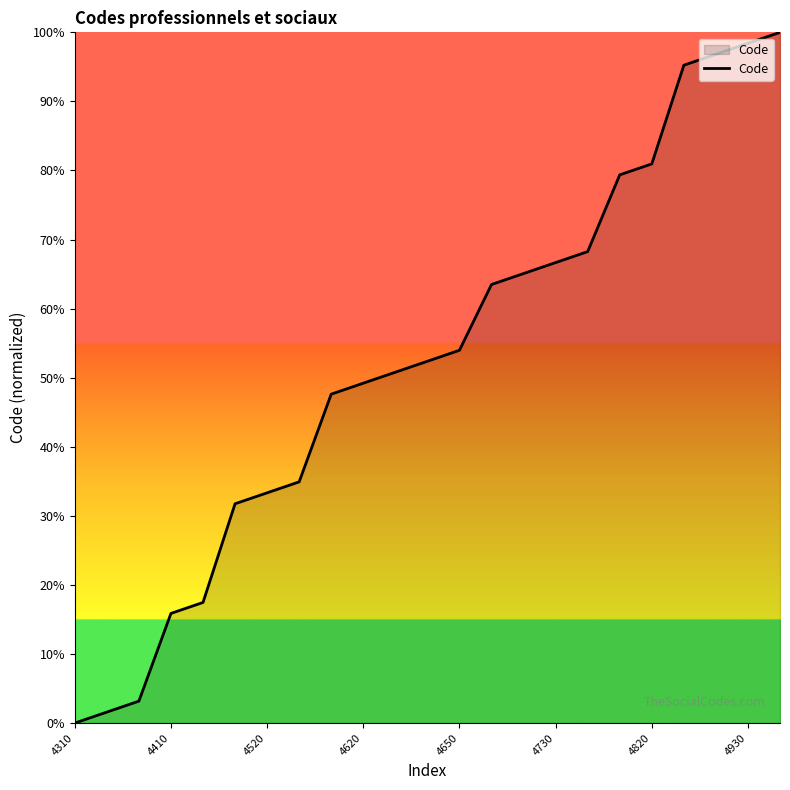

What is the difference between the maximum and minimum values?

100.0